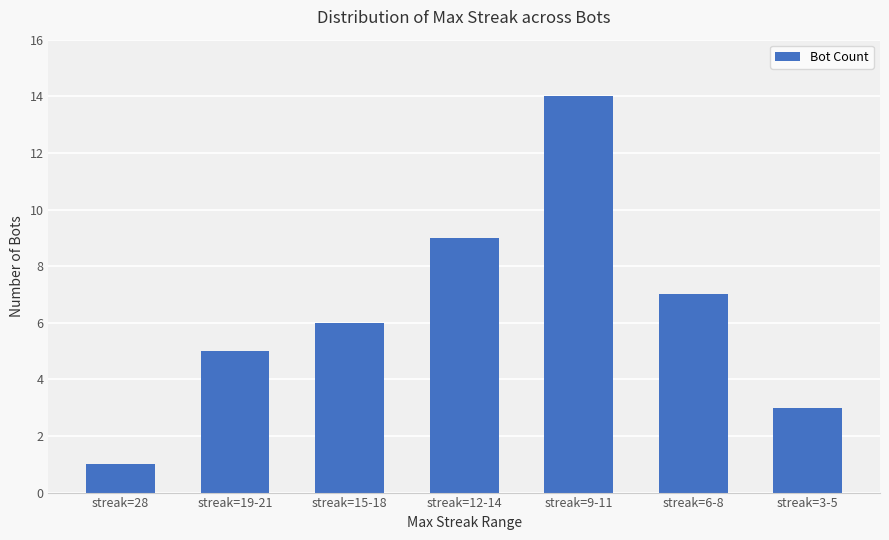

What is the greatest value displayed?

14